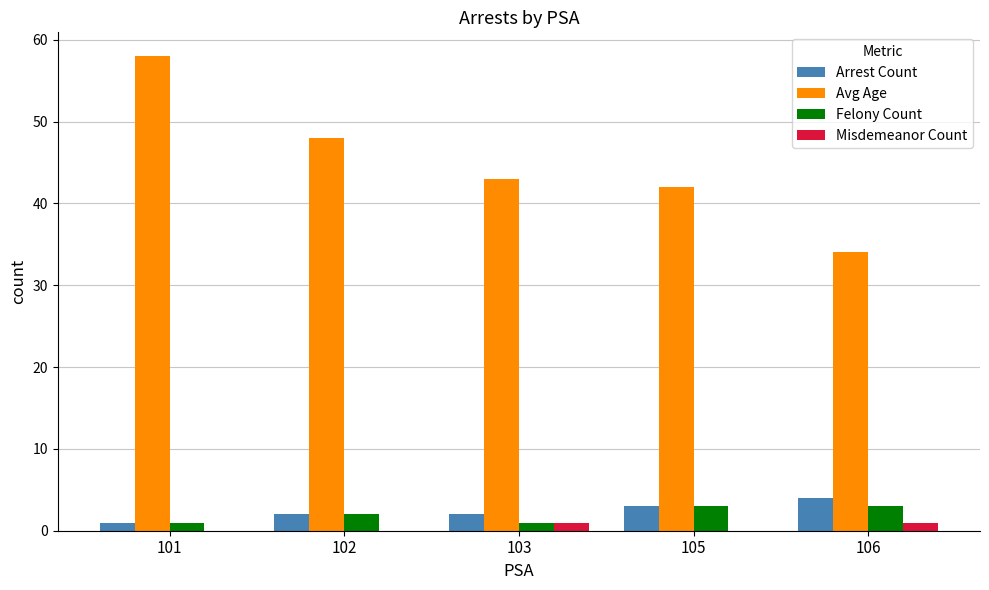

How many categories are shown in the chart?

5